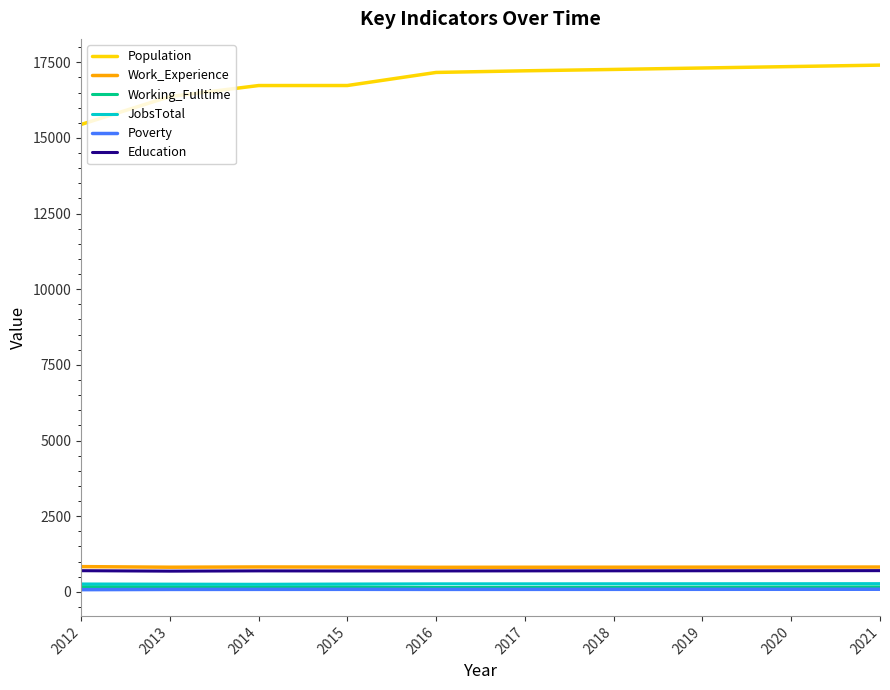

What are all the series names shown in the legend?

Population, Work_Experience, Working_Fulltime, JobsTotal, Poverty, Education